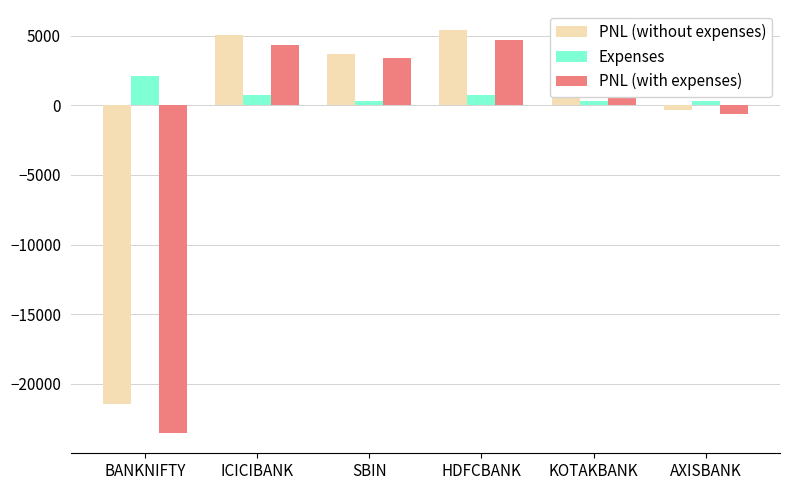

What is the difference between the PNL (with expenses) values at AXISBANK and SBIN?

4041.2